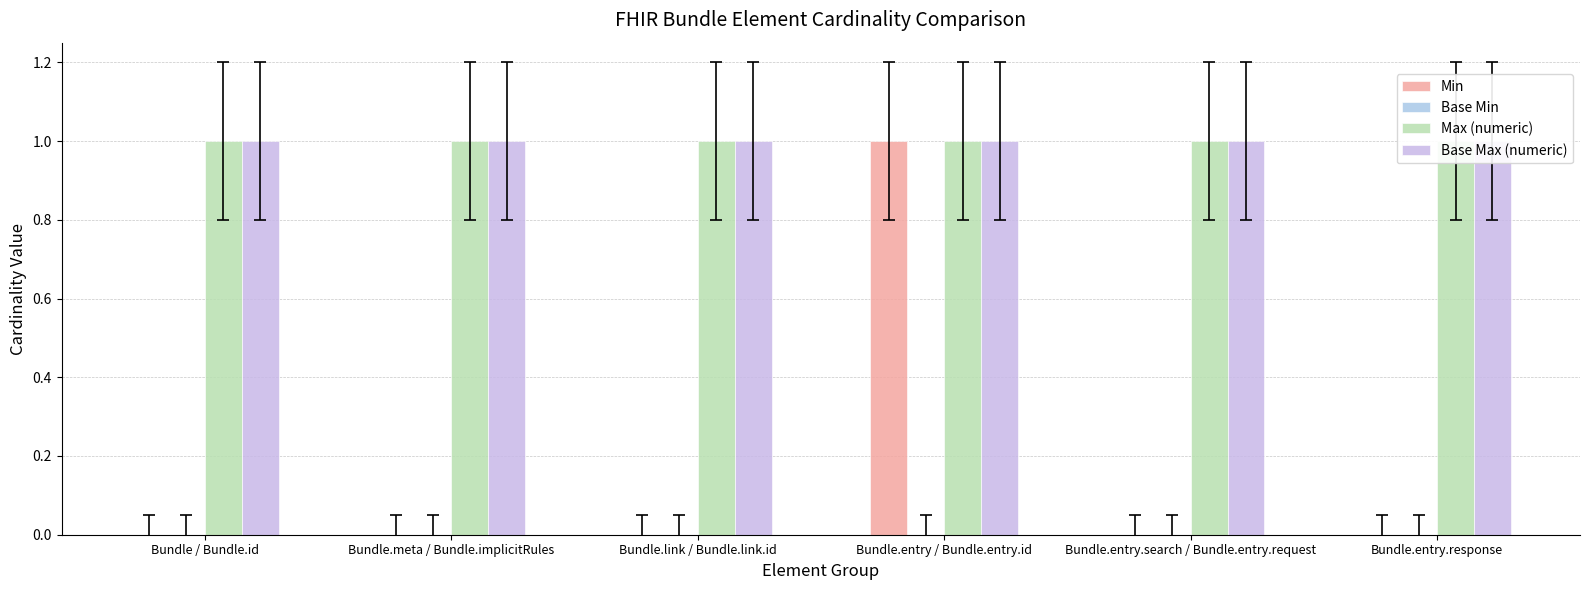

Reading right to left, transcribe all the data shown in this chart.

Min: Bundle.entry.response=0	Bundle.entry.search / Bundle.entry.request=0	Bundle.entry / Bundle.entry.id=1	Bundle.link / Bundle.link.id=0	Bundle.meta / Bundle.implicitRules=0	Bundle / Bundle.id=0
Base Min: Bundle.entry.response=0	Bundle.entry.search / Bundle.entry.request=0	Bundle.entry / Bundle.entry.id=0	Bundle.link / Bundle.link.id=0	Bundle.meta / Bundle.implicitRules=0	Bundle / Bundle.id=0
Max (numeric): Bundle.entry.response=1	Bundle.entry.search / Bundle.entry.request=1	Bundle.entry / Bundle.entry.id=1	Bundle.link / Bundle.link.id=1	Bundle.meta / Bundle.implicitRules=1	Bundle / Bundle.id=1
Base Max (numeric): Bundle.entry.response=1	Bundle.entry.search / Bundle.entry.request=1	Bundle.entry / Bundle.entry.id=1	Bundle.link / Bundle.link.id=1	Bundle.meta / Bundle.implicitRules=1	Bundle / Bundle.id=1